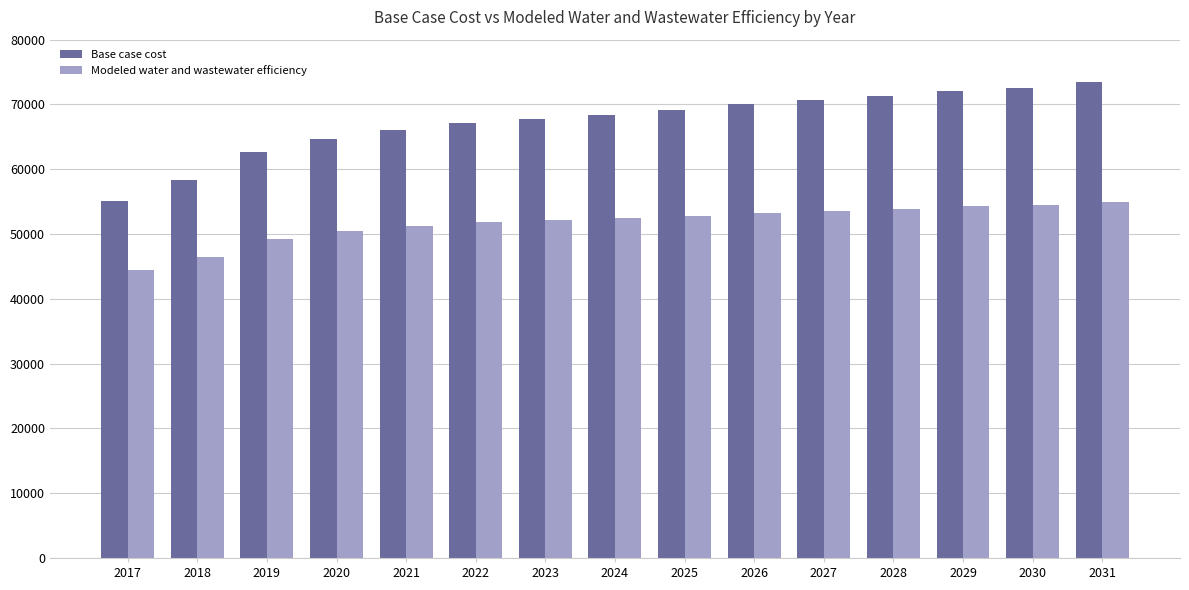

Rank the series by their maximum value, from lowest to highest.

Modeled water and wastewater efficiency, Base case cost